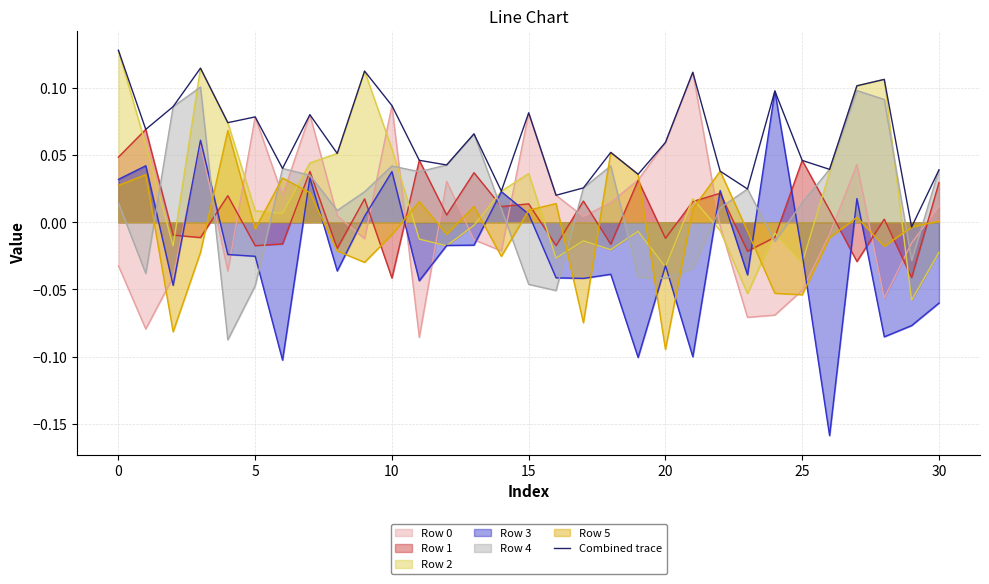

How many interior local valleys (lower than both neighbors) does the data have?

11